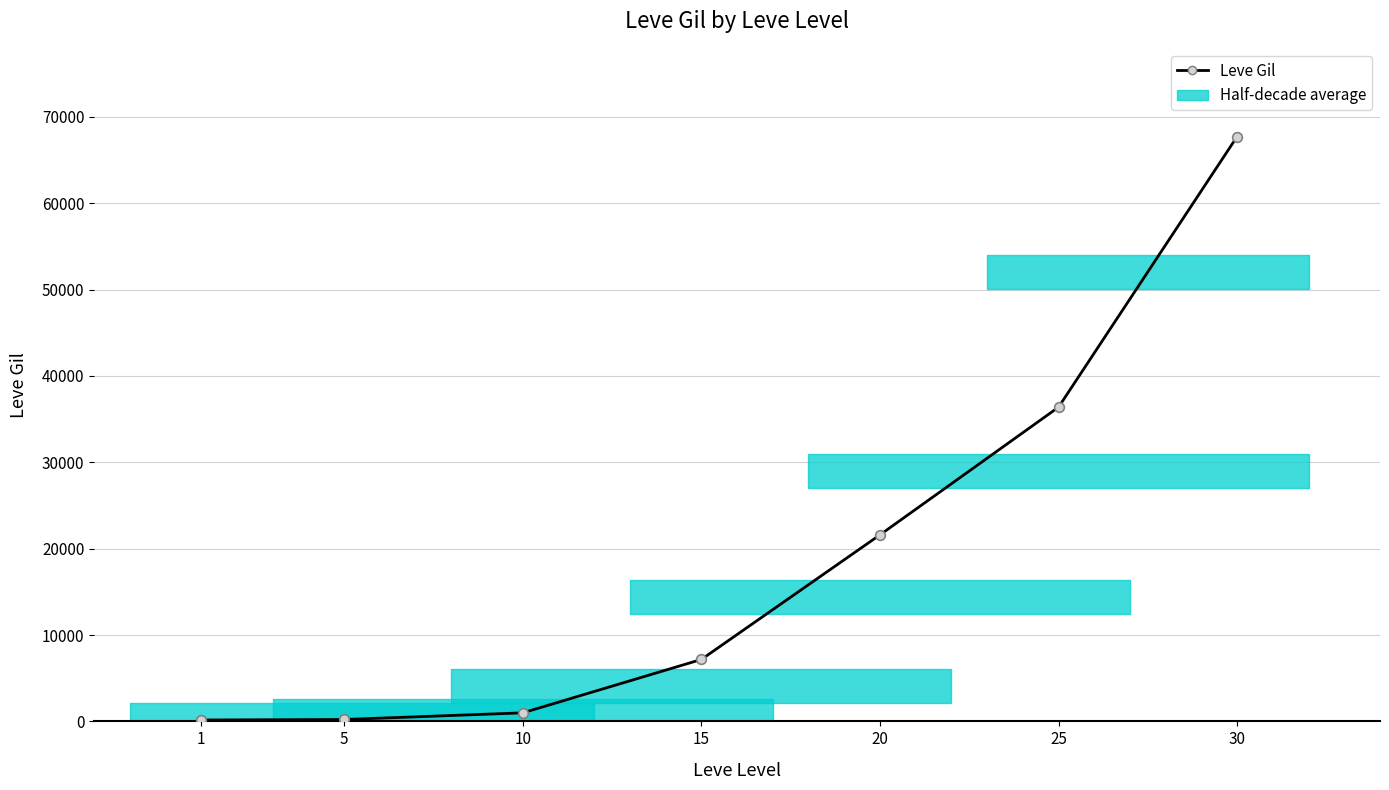

What is the value of the 7th point from the left?

67730